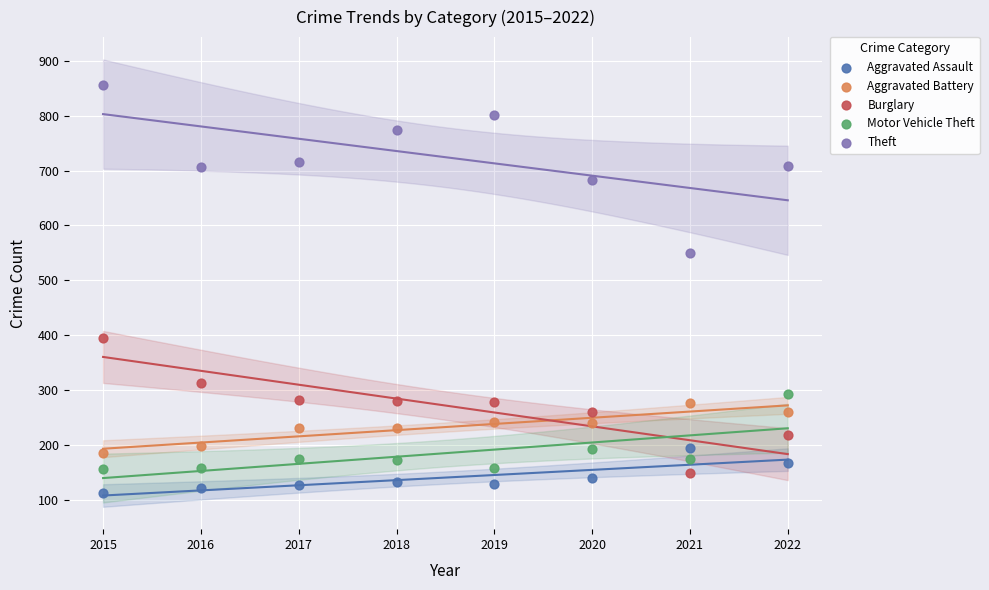

What are all the series names shown in the legend?

Aggravated Assault, Aggravated Battery, Burglary, Motor Vehicle Theft, Theft